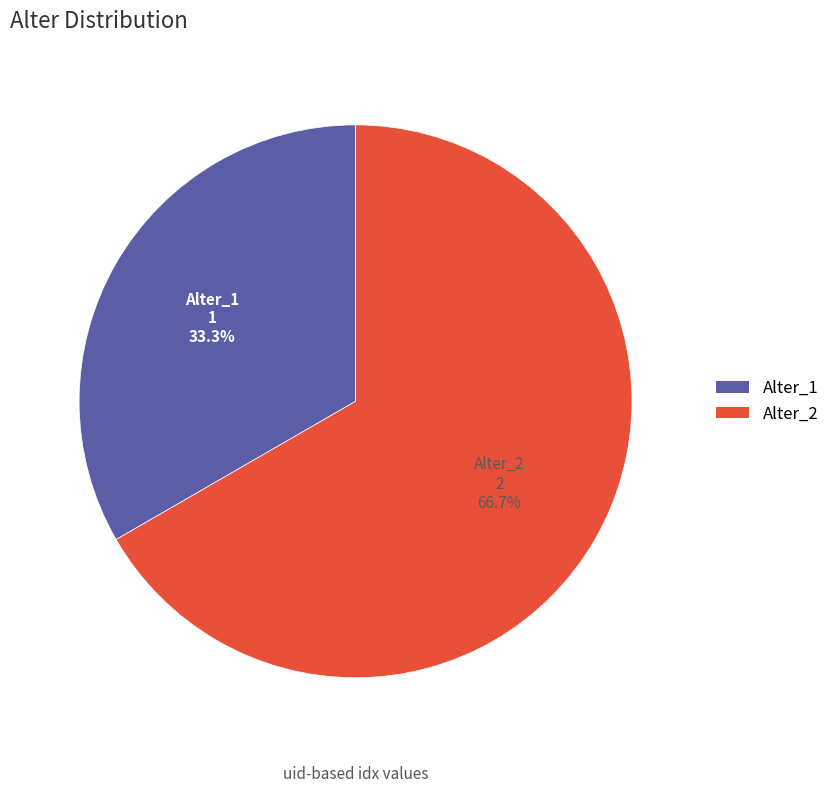

Is it true that Alter_1 is 45% of the pie?

False